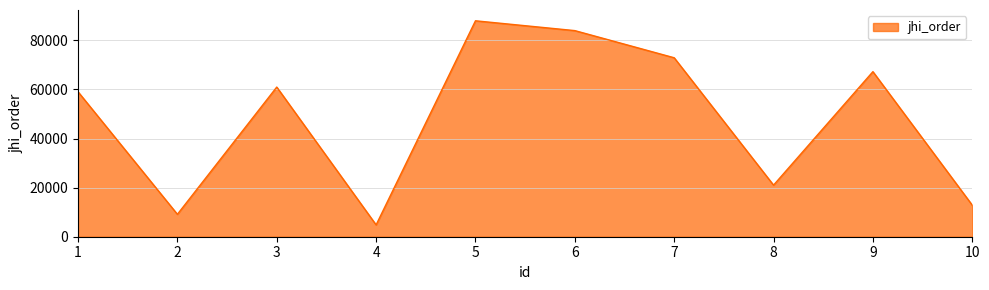

Which has a higher value, 3 or 8?

3